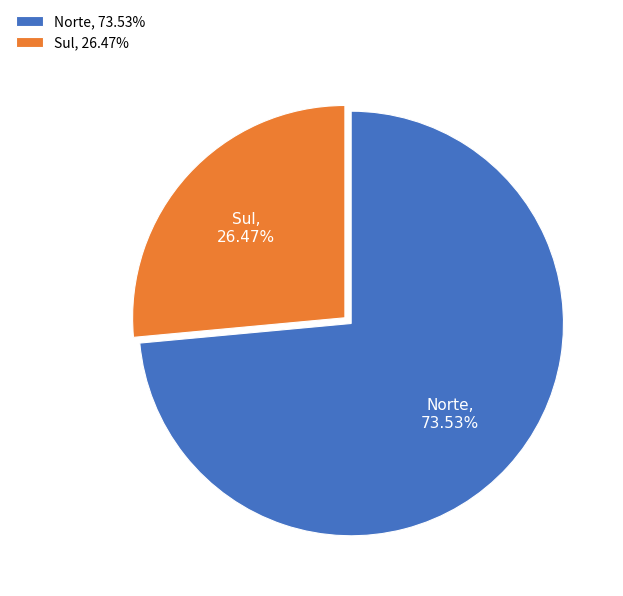

Which slice is the largest?

Norte